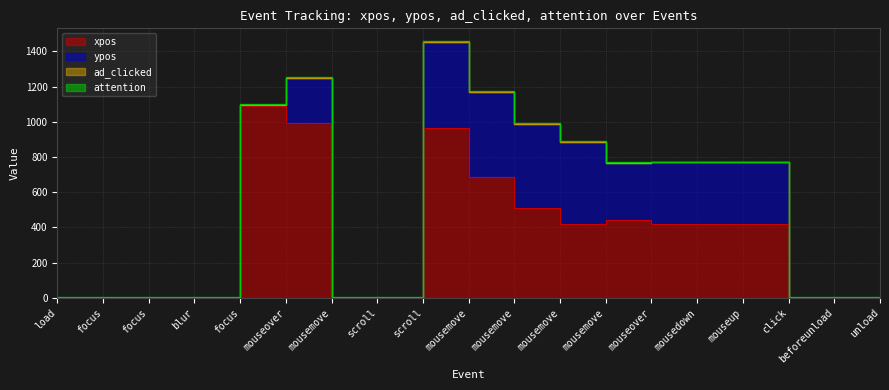

Rank the series by their maximum value, from highest to lowest.

xpos, ypos, attention, ad_clicked